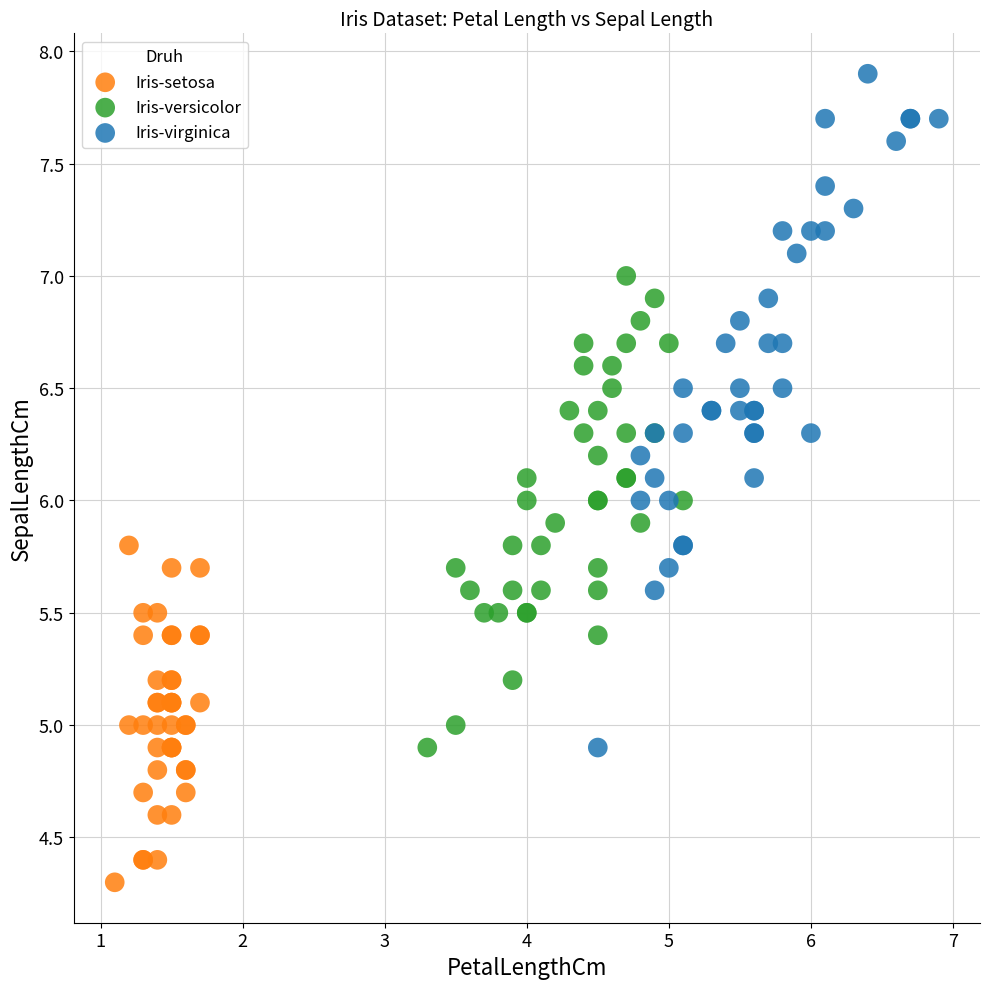

Which series has the largest Y range (max minus min)?

Iris-virginica